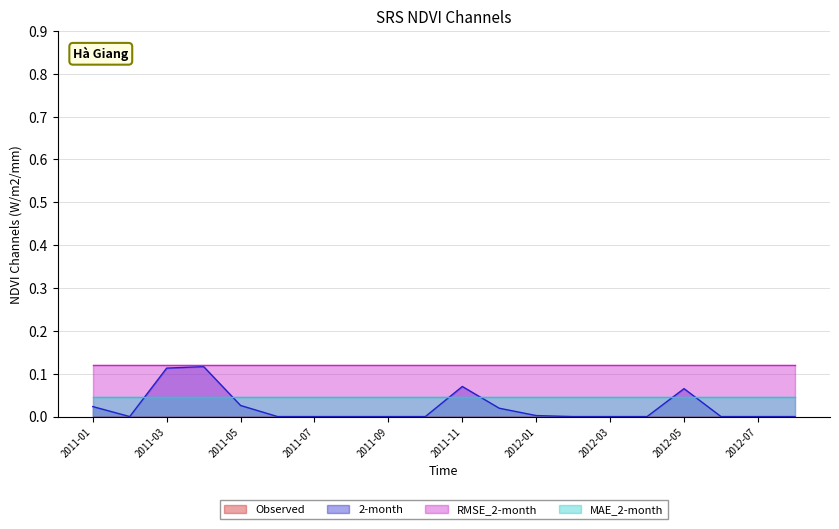

What is the label of the 5th point from the left?

2011-05